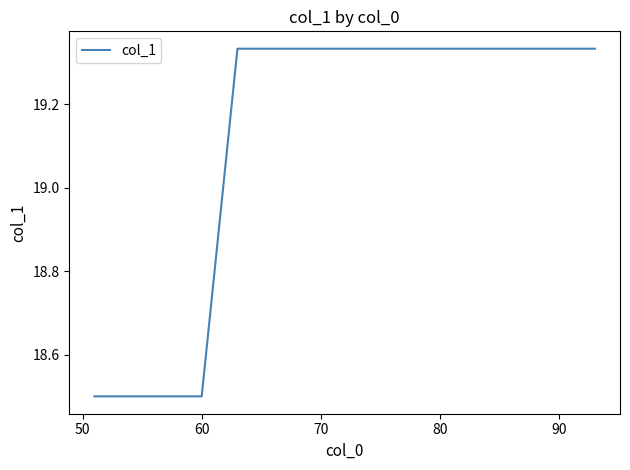

What is the smallest value displayed?

18.5